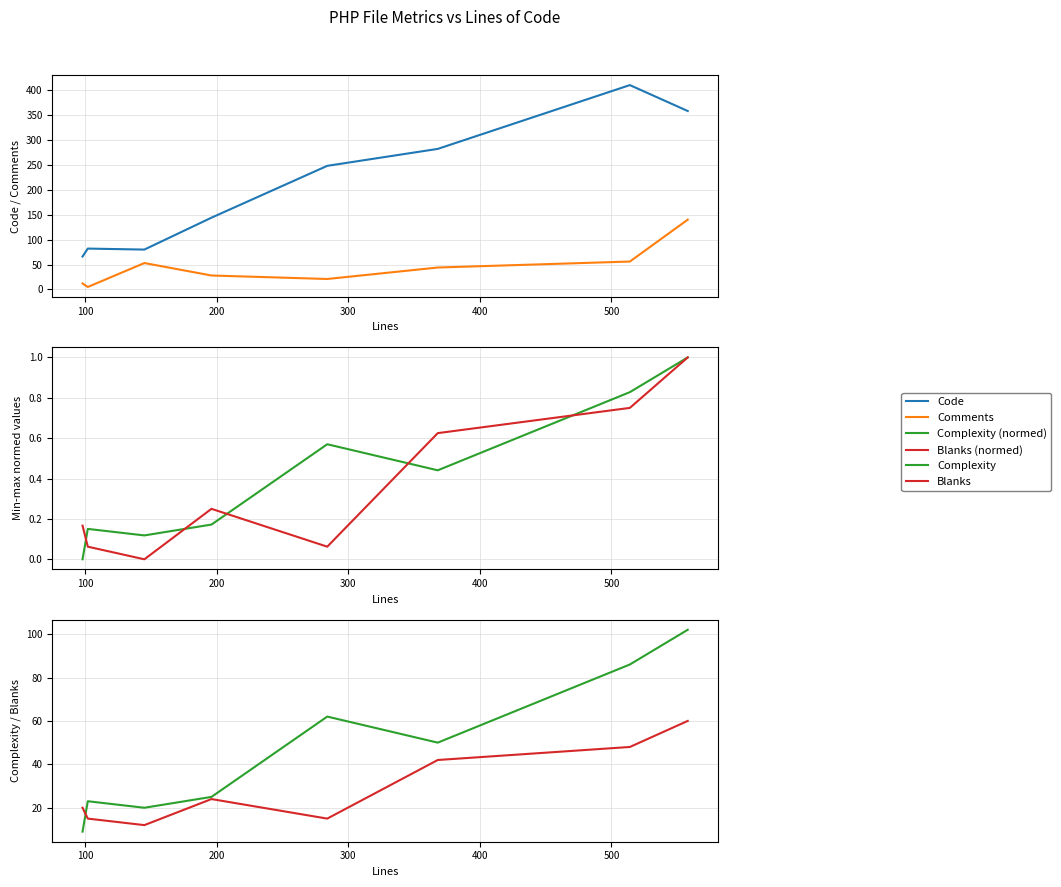

Is the value of Blanks (normed) at 7 greater than the value of Blanks at 500?

No